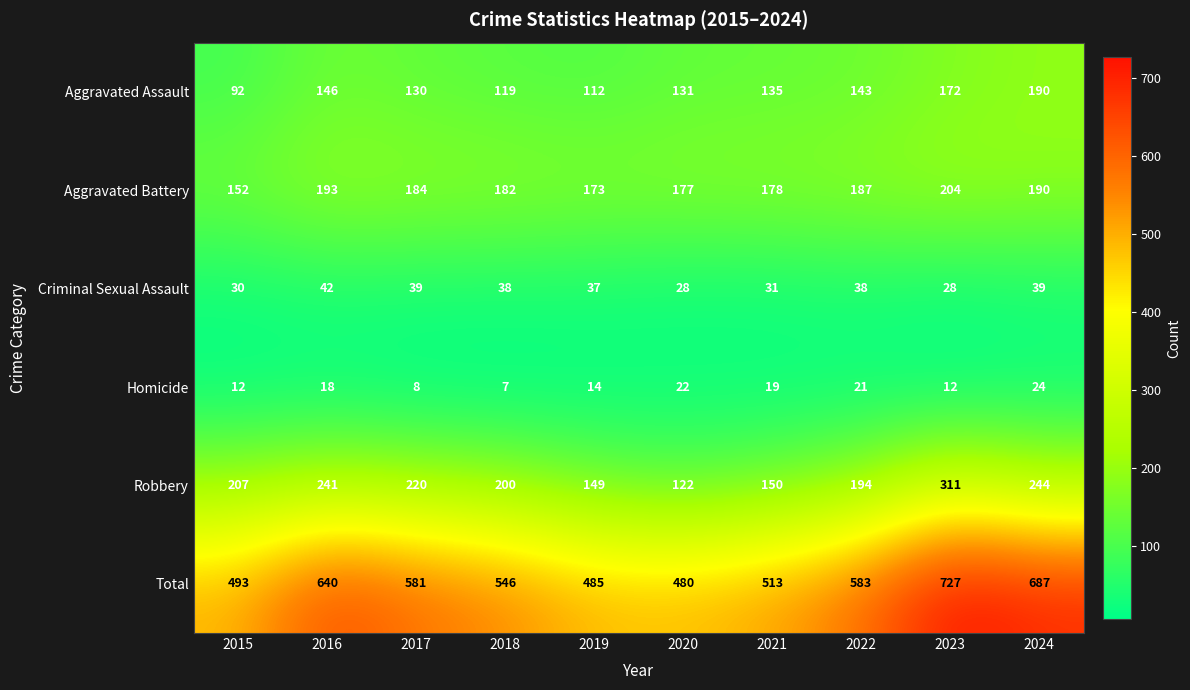

What is the approximate value of Robbery at 2023, to the nearest 5?

310